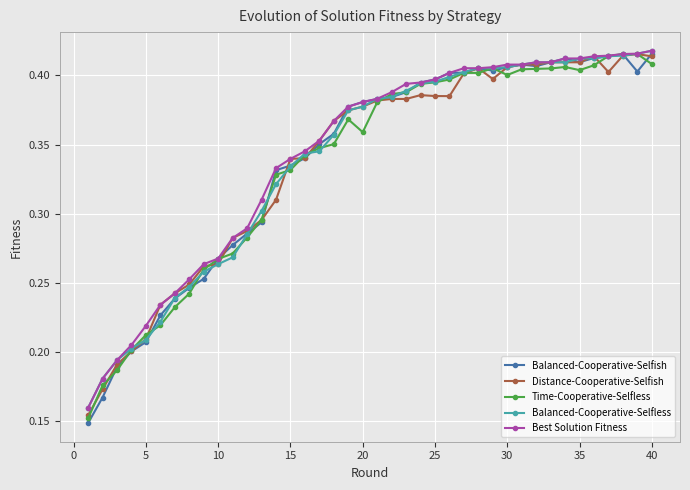

What are all the series names shown in the legend?

Balanced-Cooperative-Selfish, Distance-Cooperative-Selfish, Time-Cooperative-Selfless, Balanced-Cooperative-Selfless, Best Solution Fitness